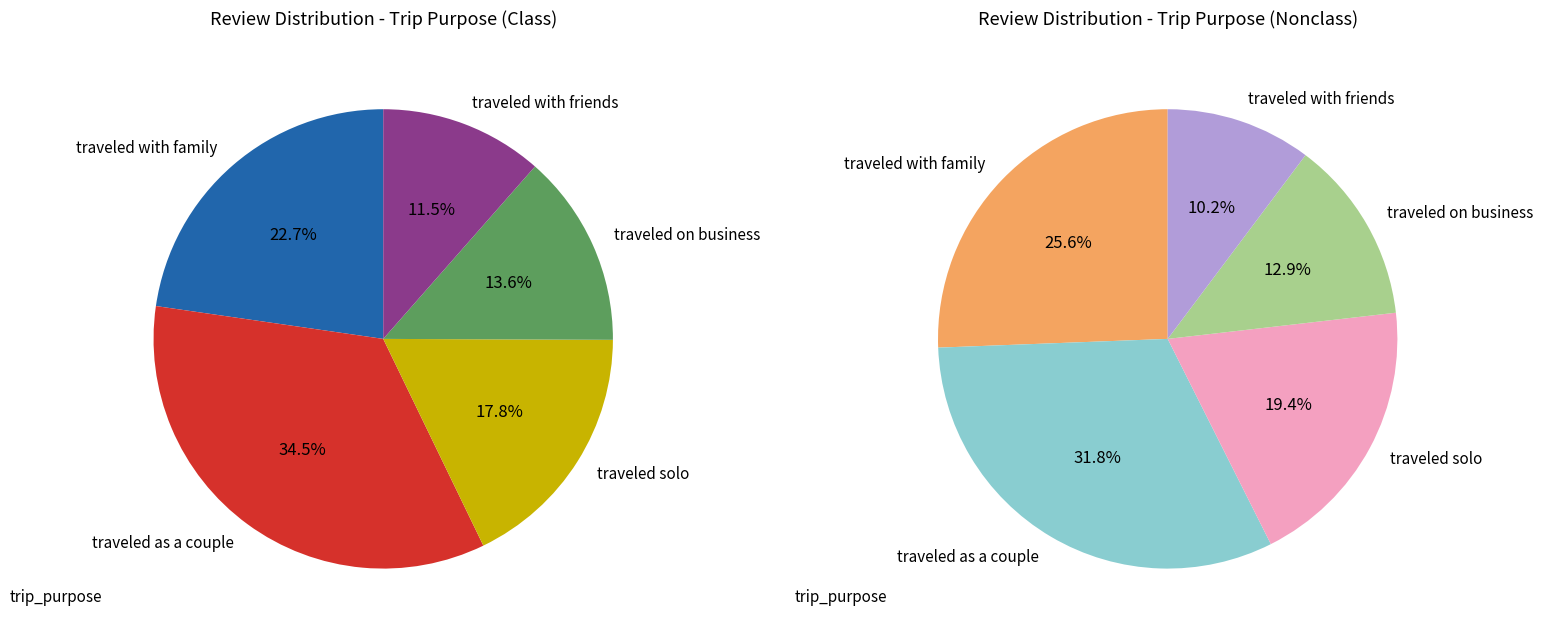

True or false: traveled with family accounts for 26% of the total.

True